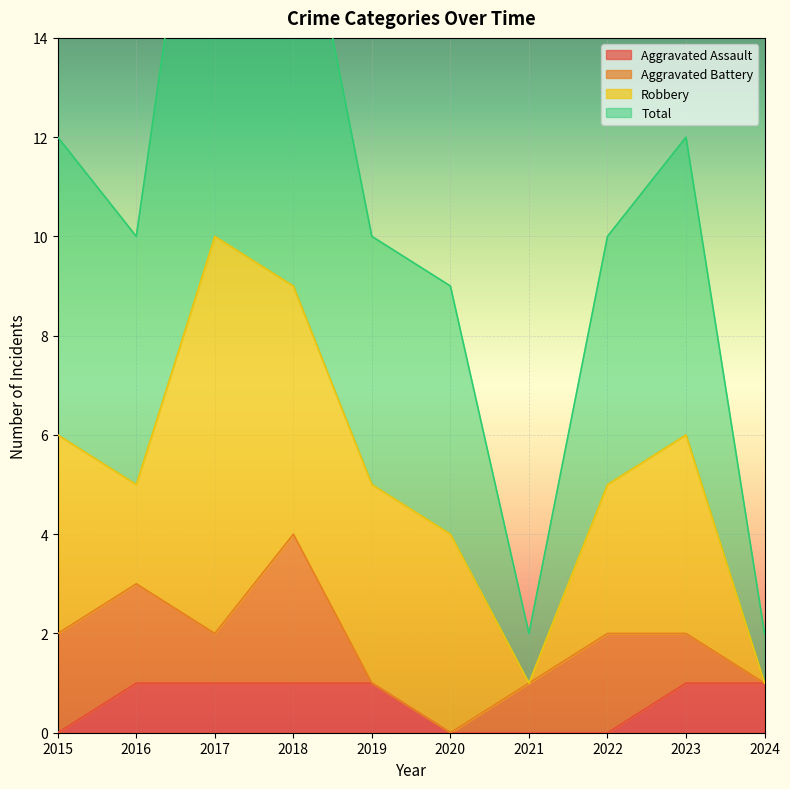

Is the value of Aggravated Assault at 2023 greater than the value of Total at 2020?

No